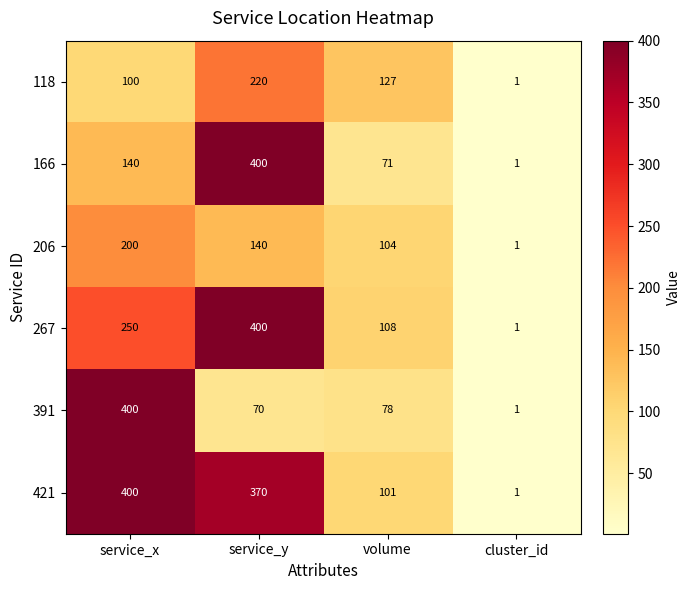

What is the difference between the 166 values at volume and cluster_id?

70